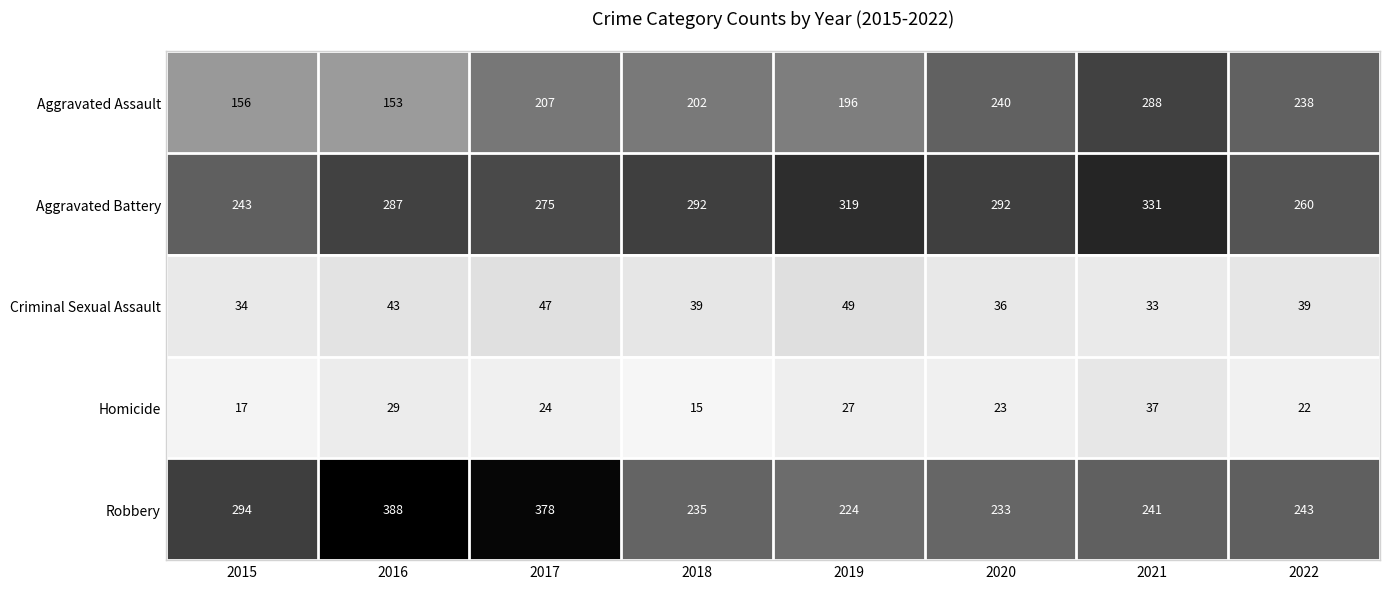

The Aggravated Assault series shows 463 at 2021. True or false?

False